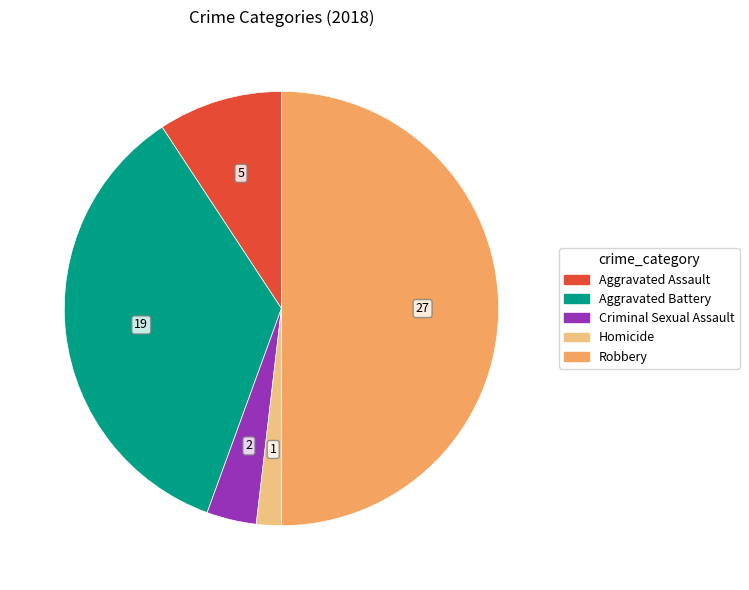

Which category has the smallest portion of the pie?

Homicide